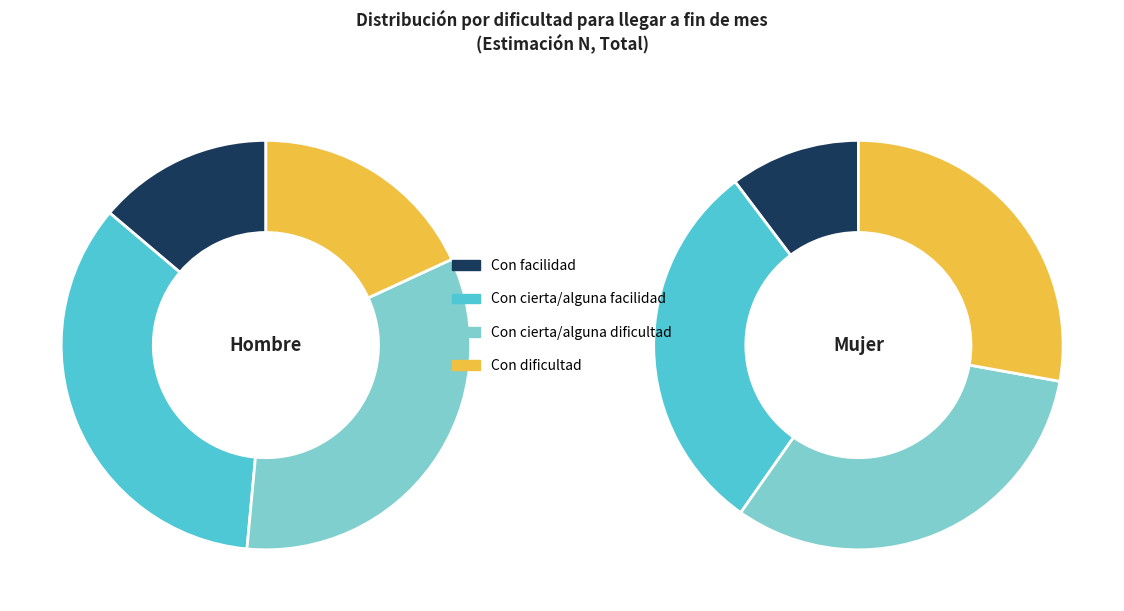

Which has a higher value, Mujer or Hombre?

Hombre